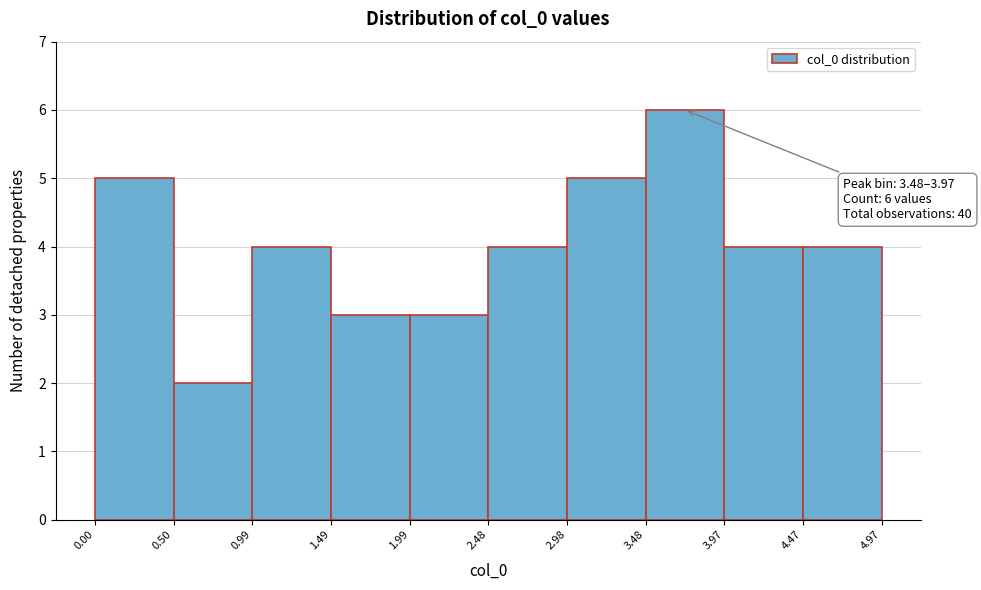

Over which range of the x-axis is the bar tallest?

3.48 to 3.97